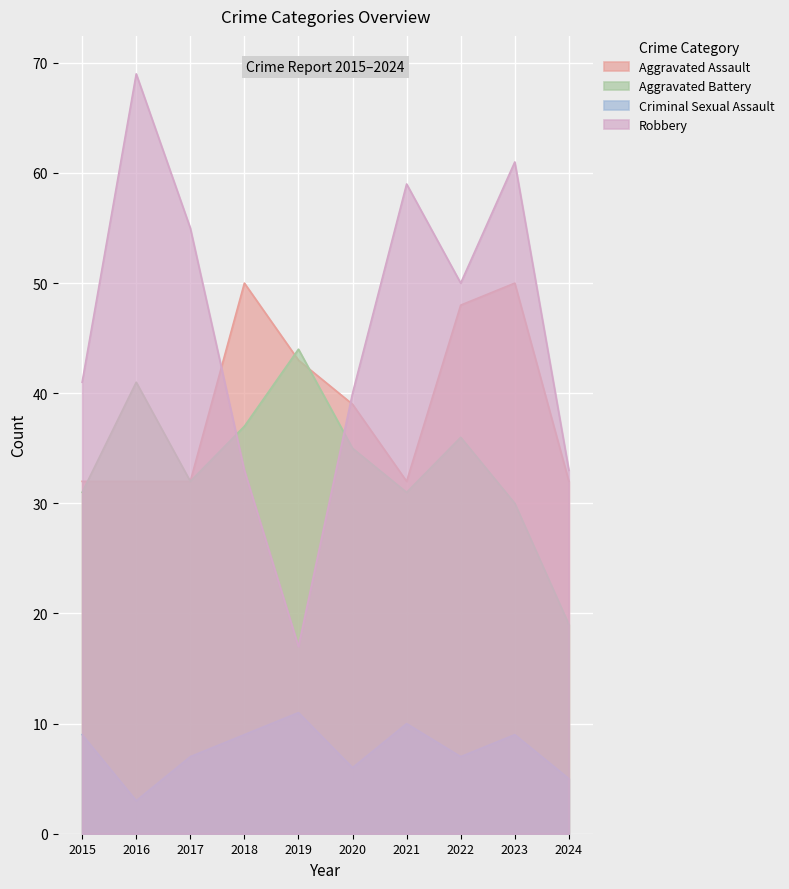

Which series has the largest total across all categories?

Robbery